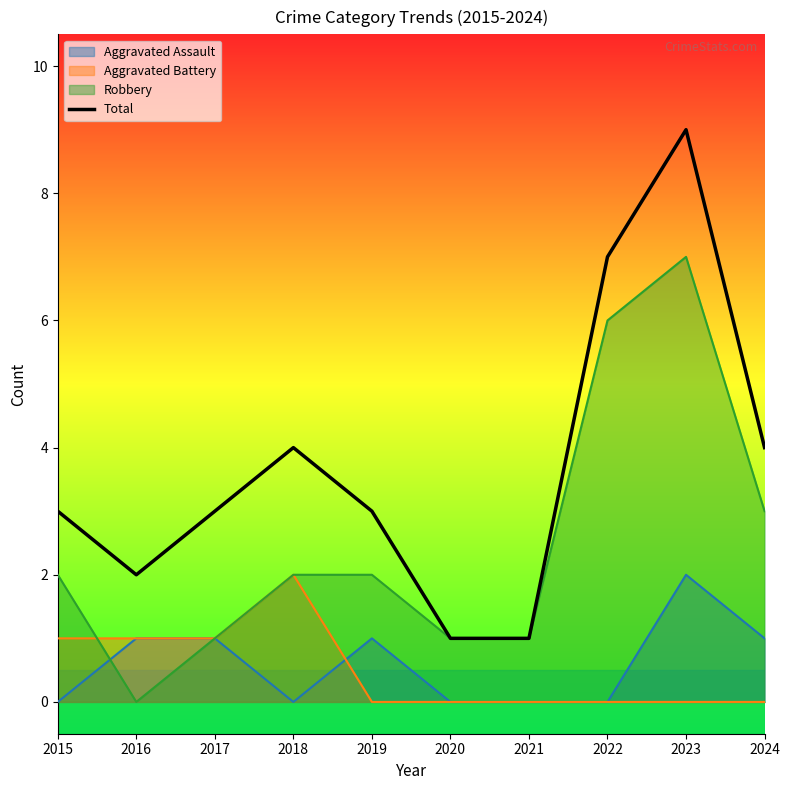

What is the average value?

4